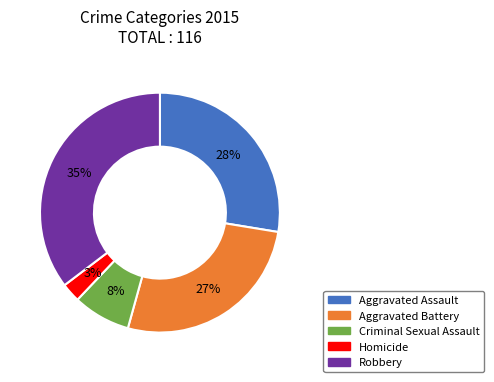

Does any single category account for the majority?

No